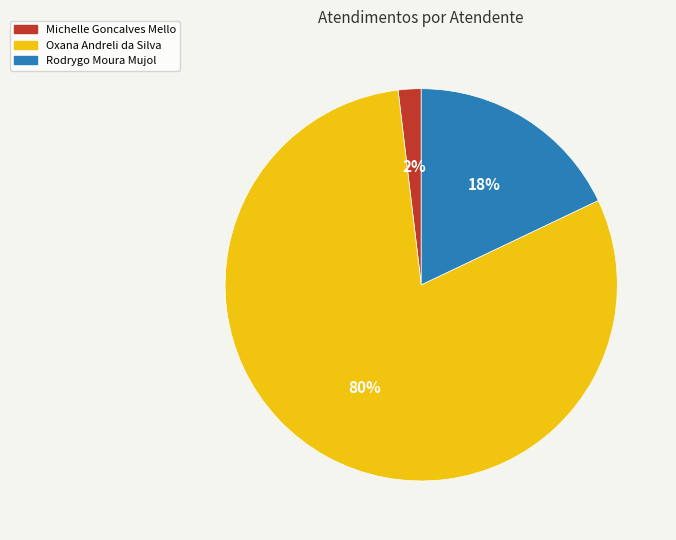

The Michelle Goncalves Mello slice represents 8% of the pie. True or false?

False